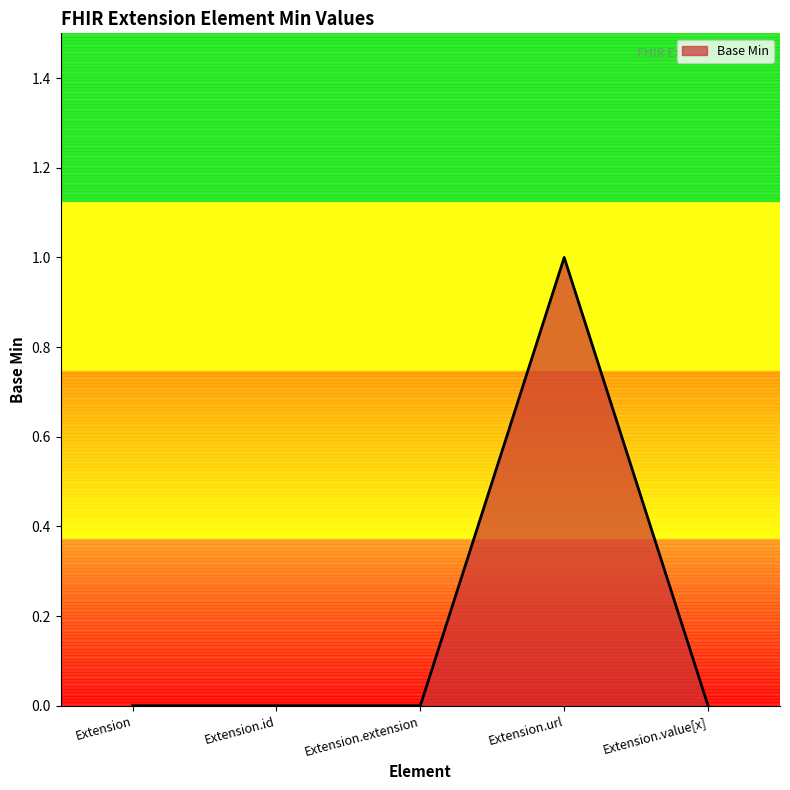

What is the change in value from Extension.id to Extension.url?

+1